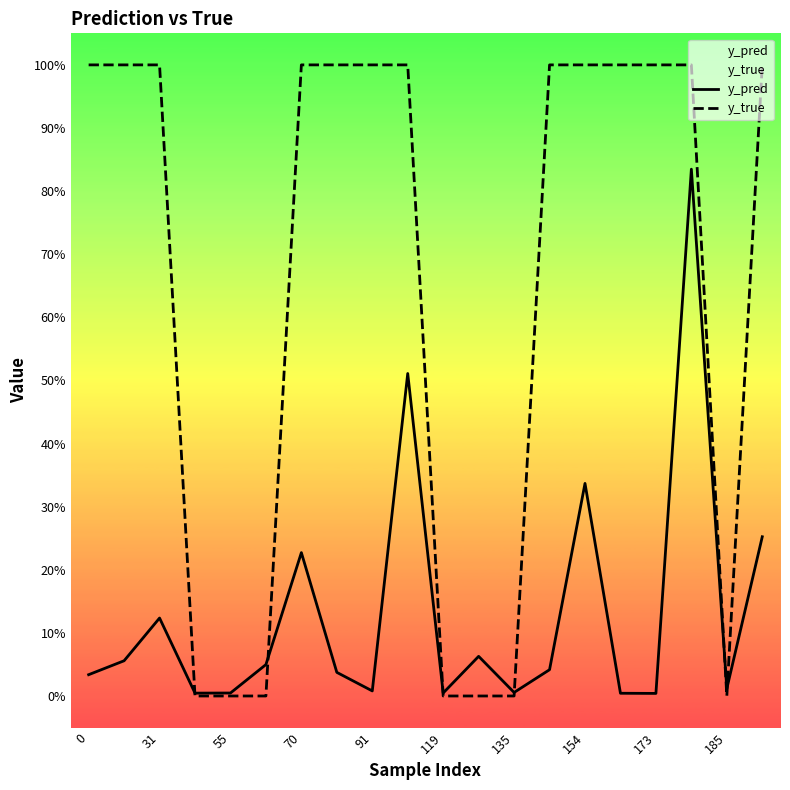

What is the sum of all y_true values?

13.0